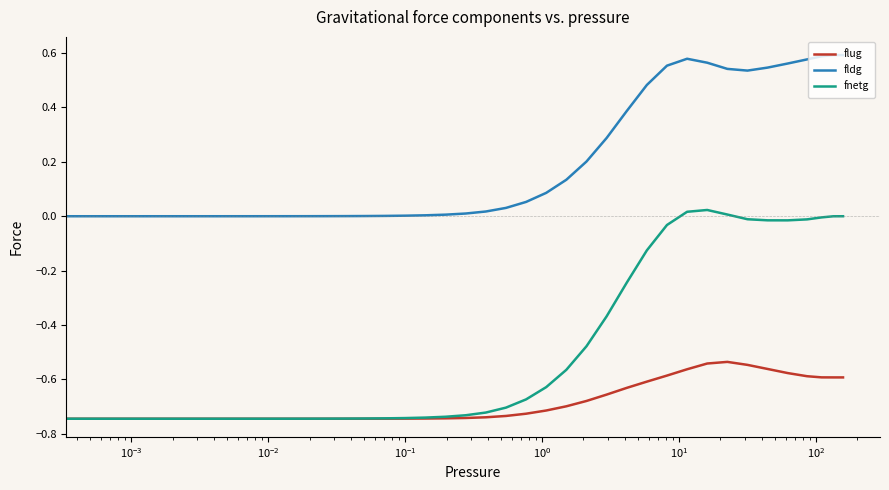

True or false: fldg and flug intersect in this chart.

False